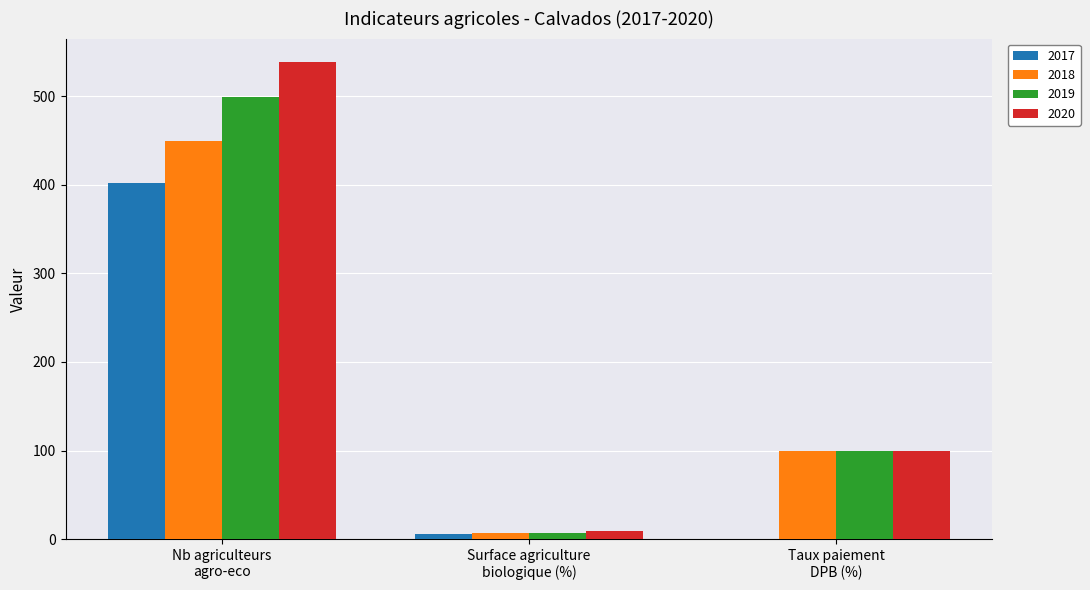

The 2019 series shows 99.8 at Taux paiement
DPB (%). True or false?

True